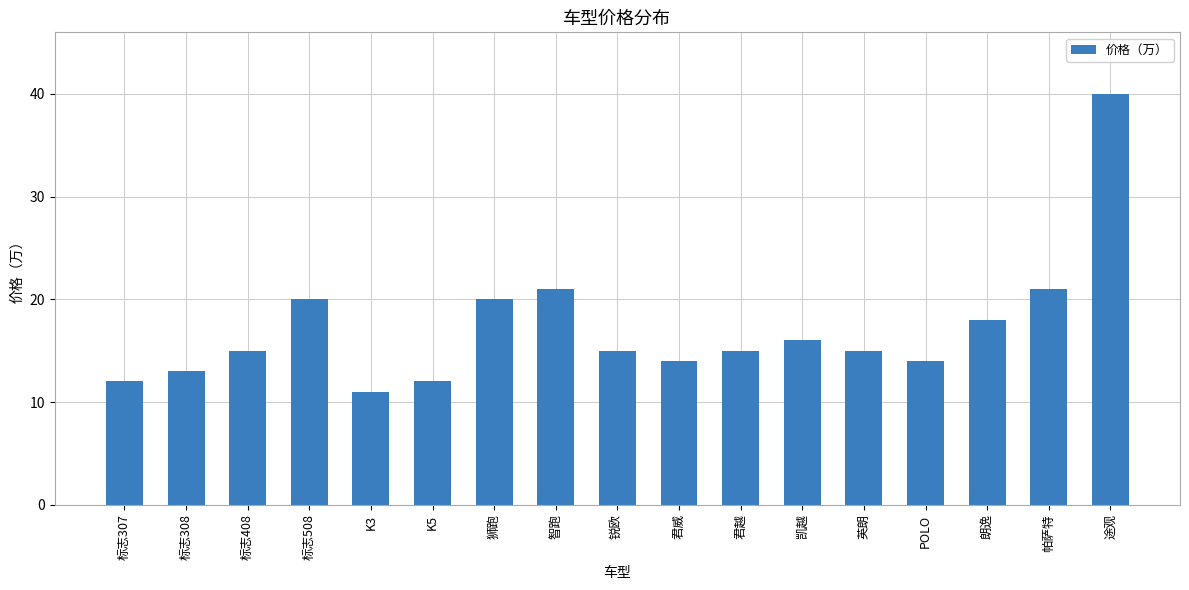

True or false: the data shows 6 at 标志308.

False